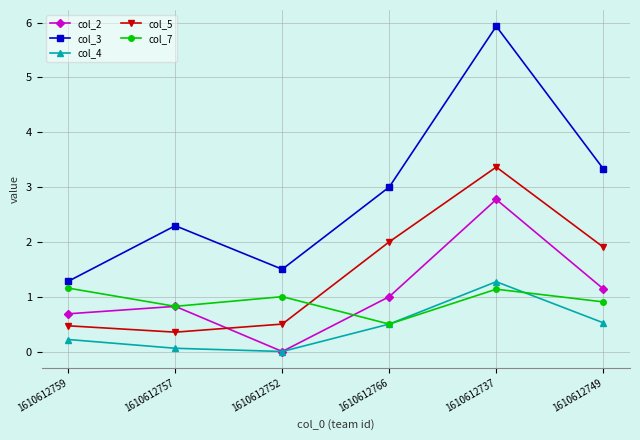

Which category has the highest value across all series?

1610612737